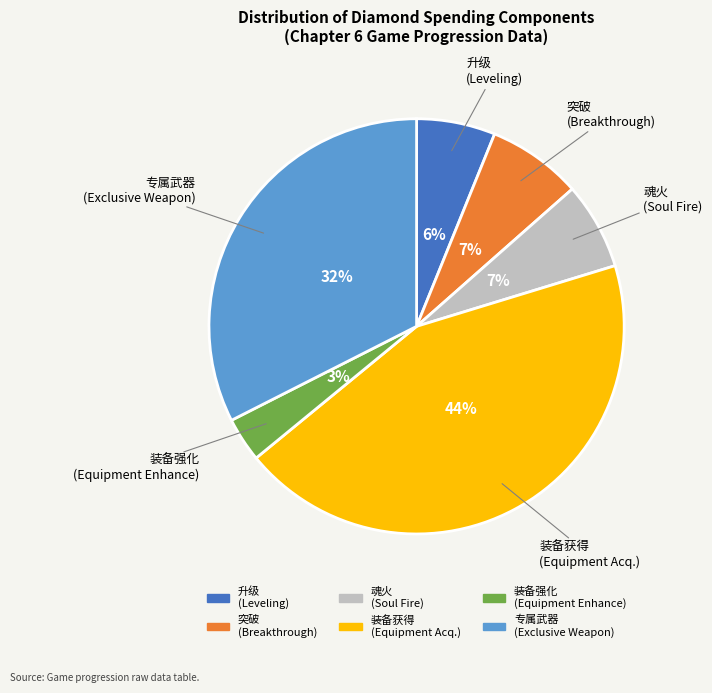

Do 魂火 and 装备强化 together represent more than half of the pie?

No